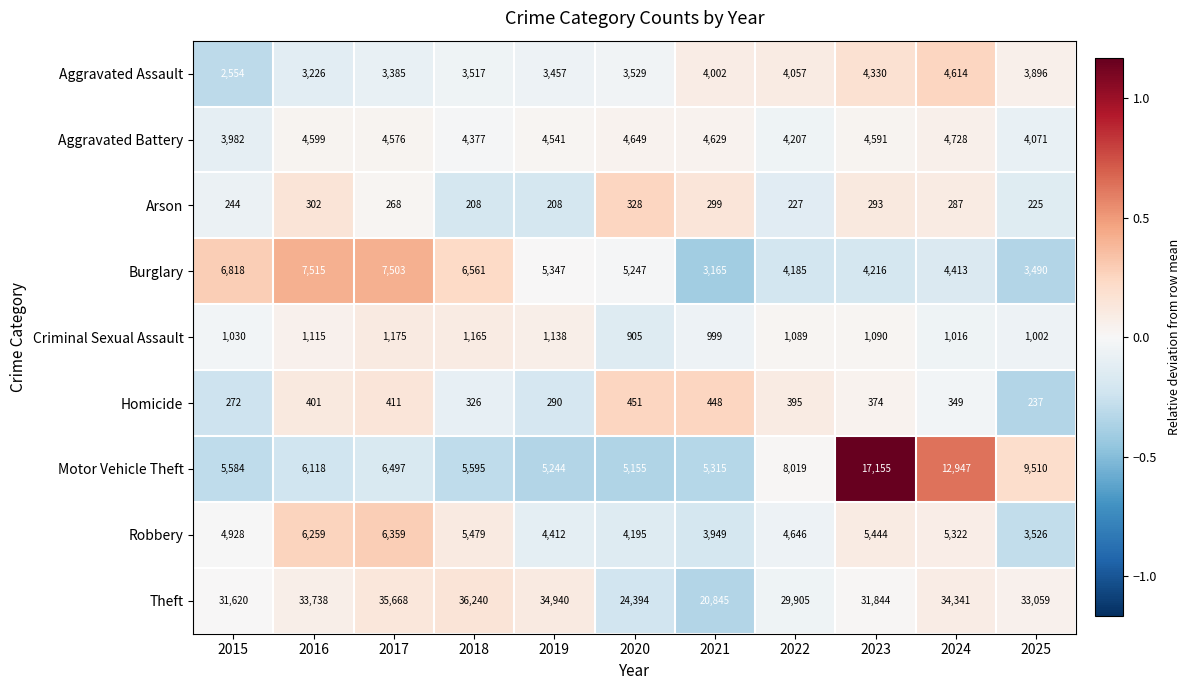

Is it true that Homicide equals 167 at 2024?

False